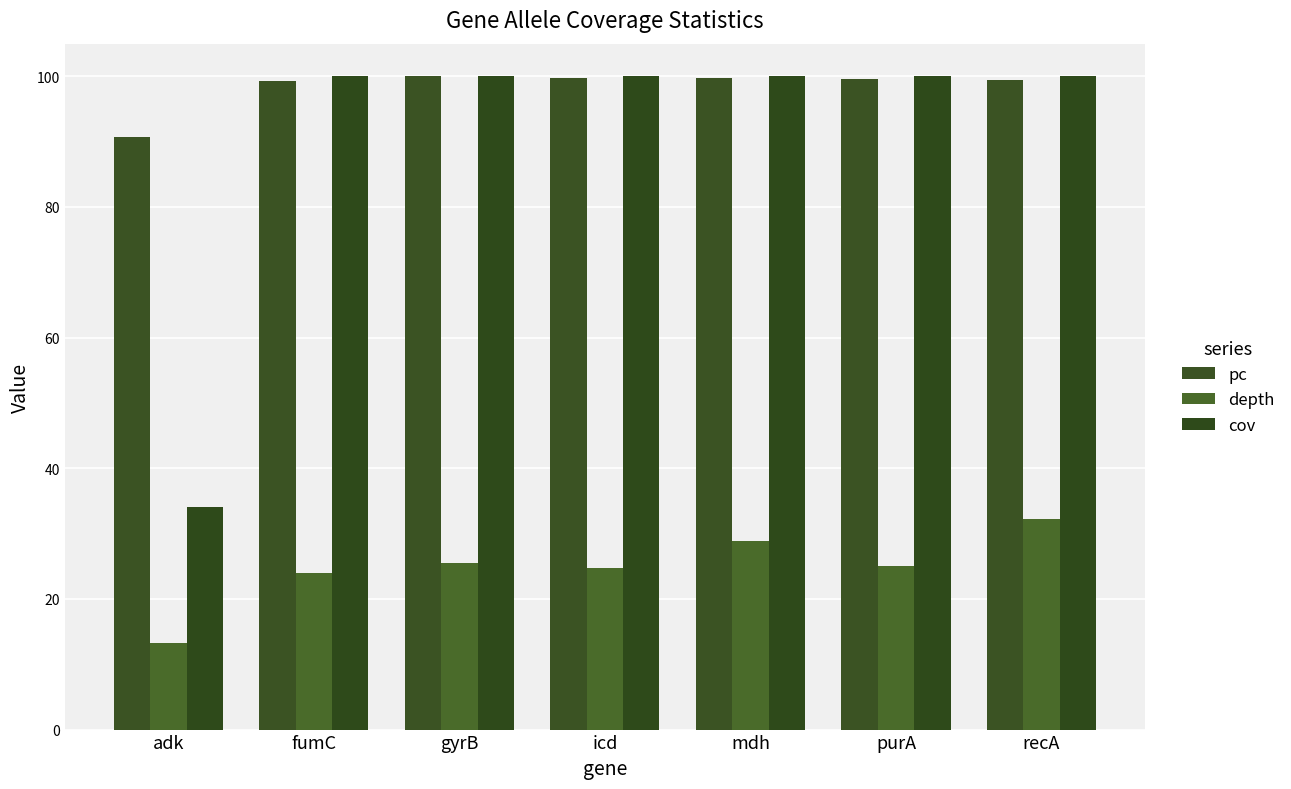

What position from the left is fumC?

2